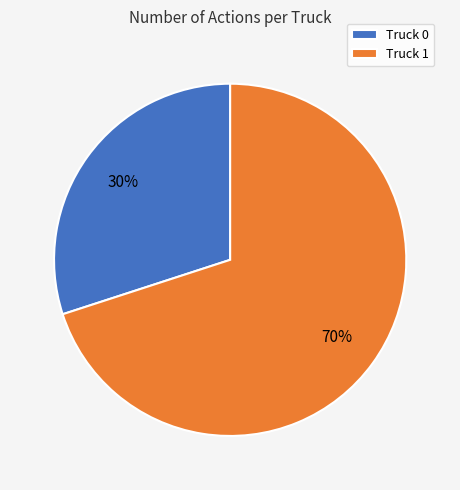

Is the sum of Truck 0 and Truck 1 greater than half?

Yes